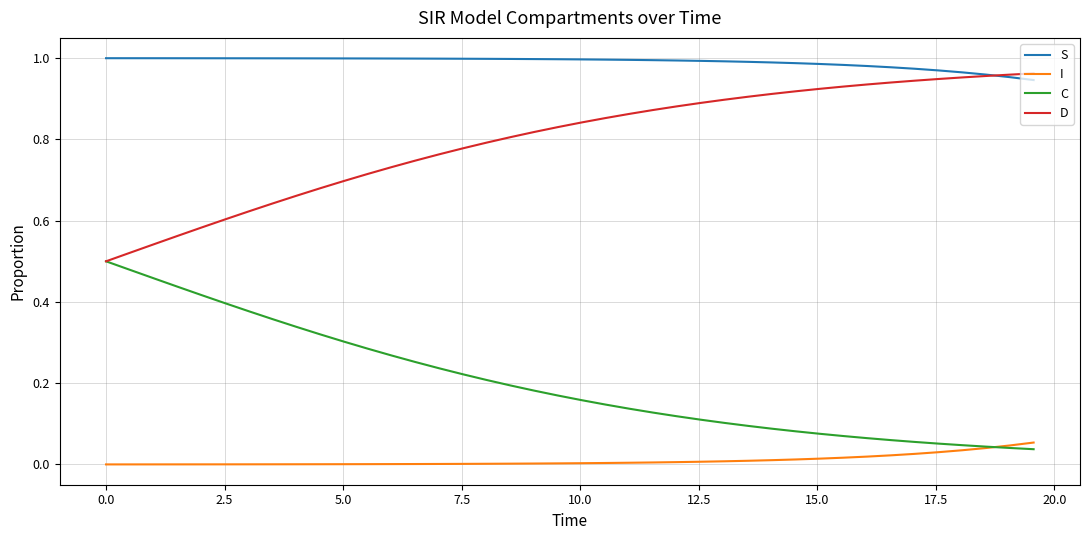

Rank the series by their average value, from highest to lowest.

S, D, C, I